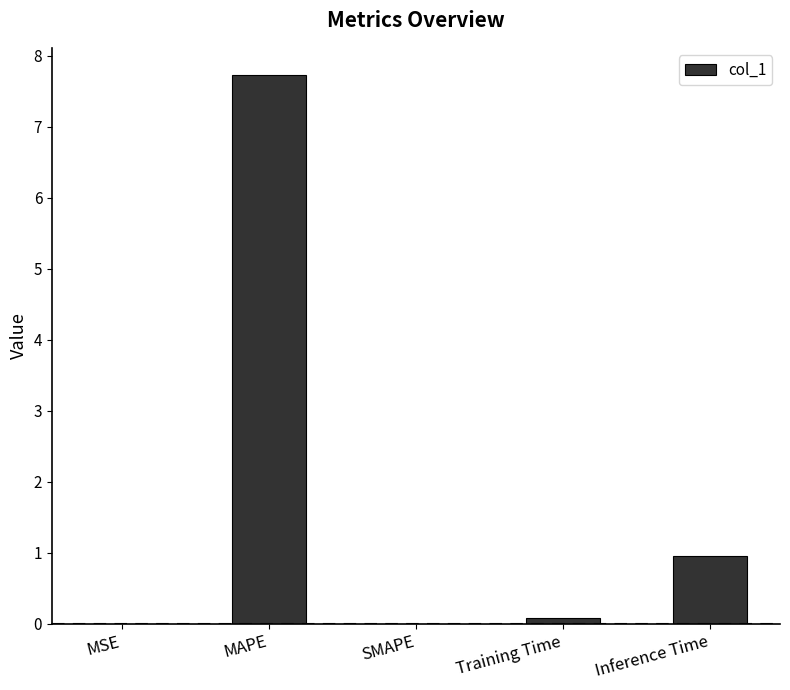

What is the sum of the values at Inference Time and SMAPE?

1.0